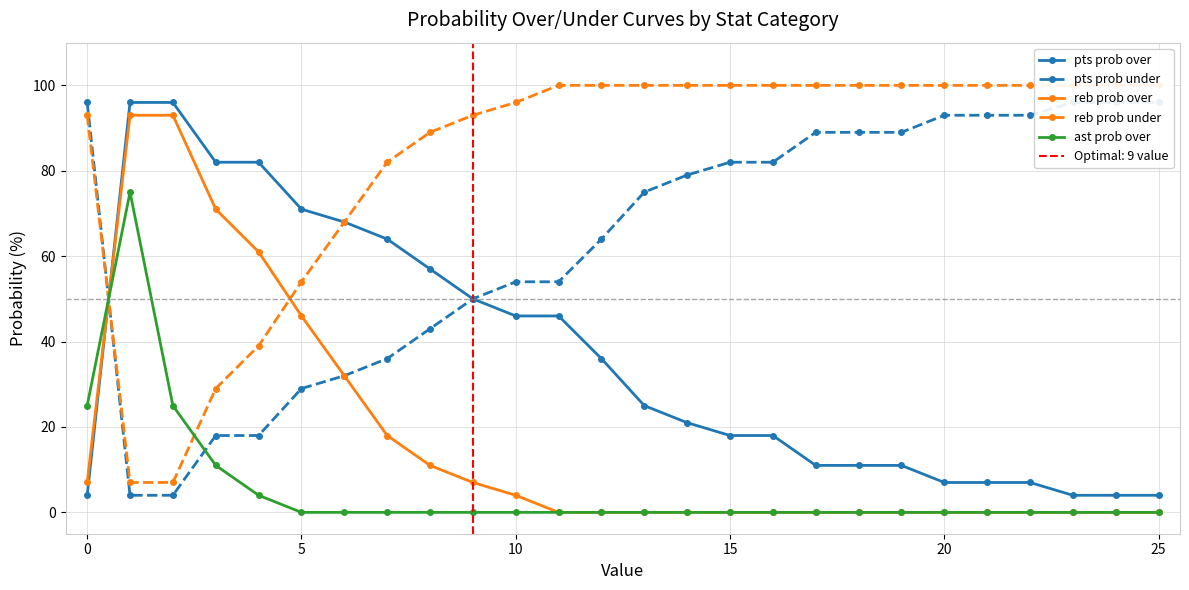

True or false: ast prob over and pts prob over cross at least once.

True